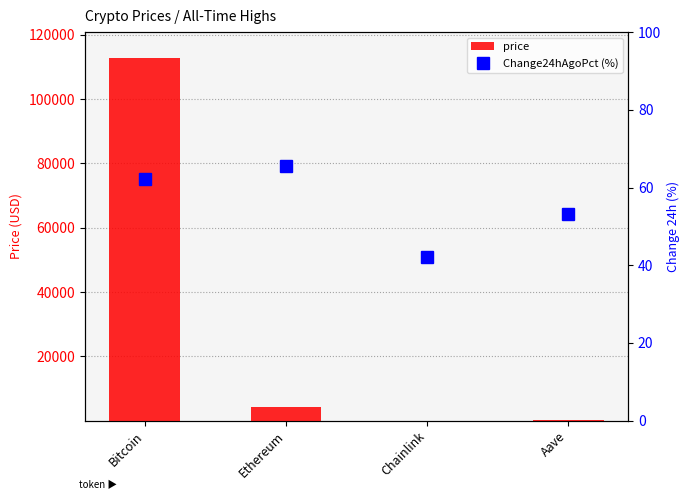

Are the bars horizontal?

No